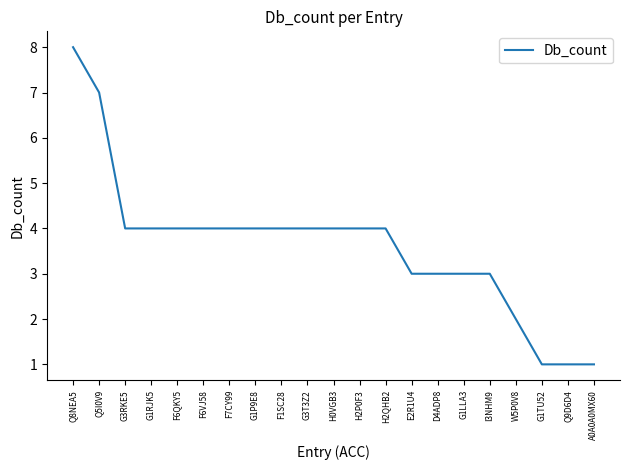

What is the ratio of the value at H0VGB3 to the value at G3RKE5?

1.0